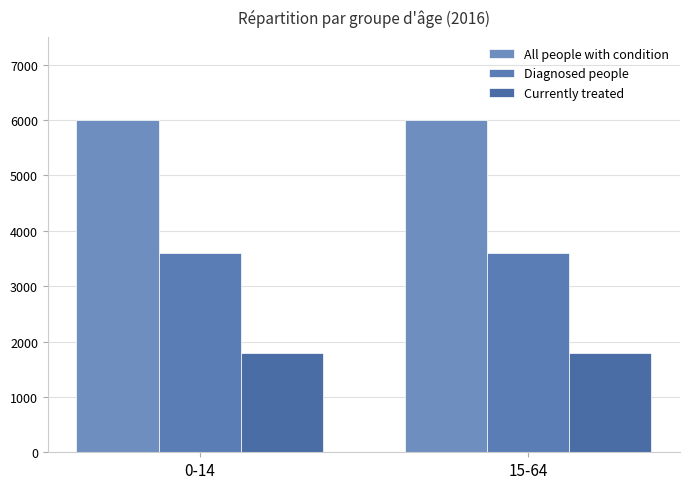

Rank the series by their average value, from highest to lowest.

All people with condition, Diagnosed people, Currently treated